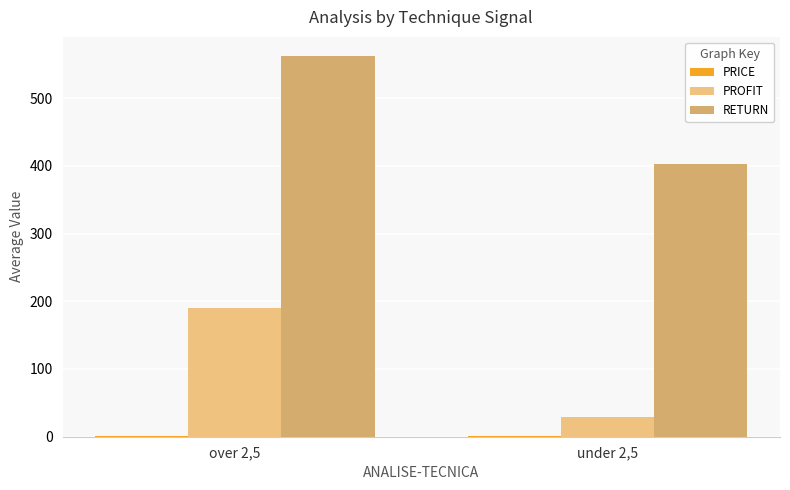

Are the bars grouped side by side (vs. stacked)?

Yes